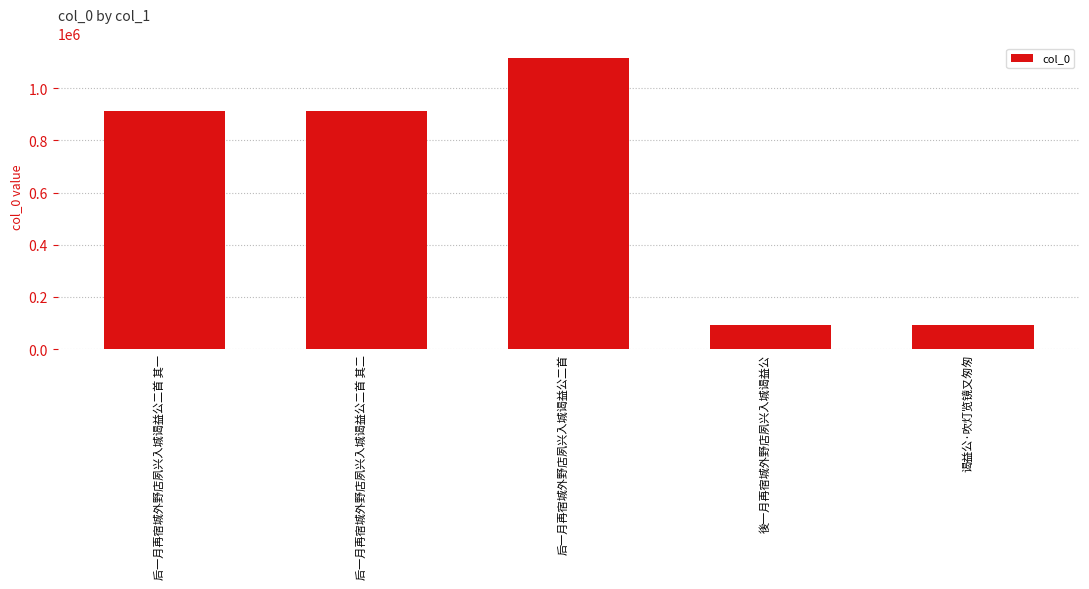

Where is the data nearest to the value 604106?

后一月再宿城外野店夙兴入城谒益公二首 其二